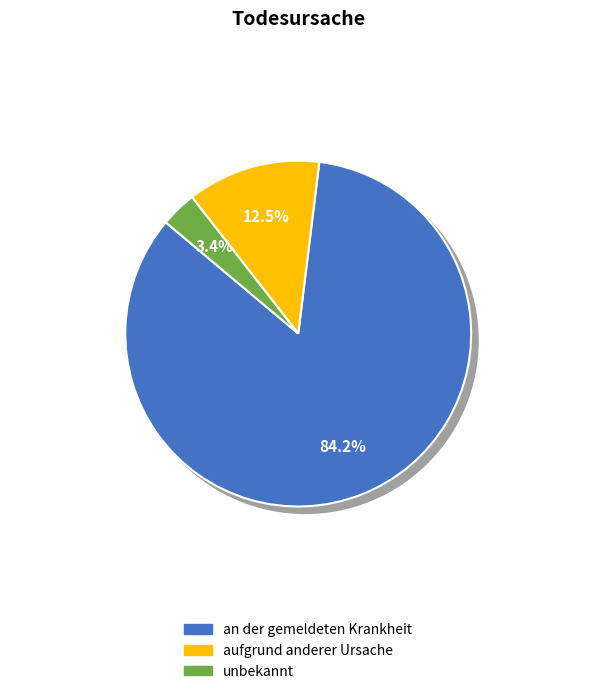

Is there a majority slice in this chart?

Yes